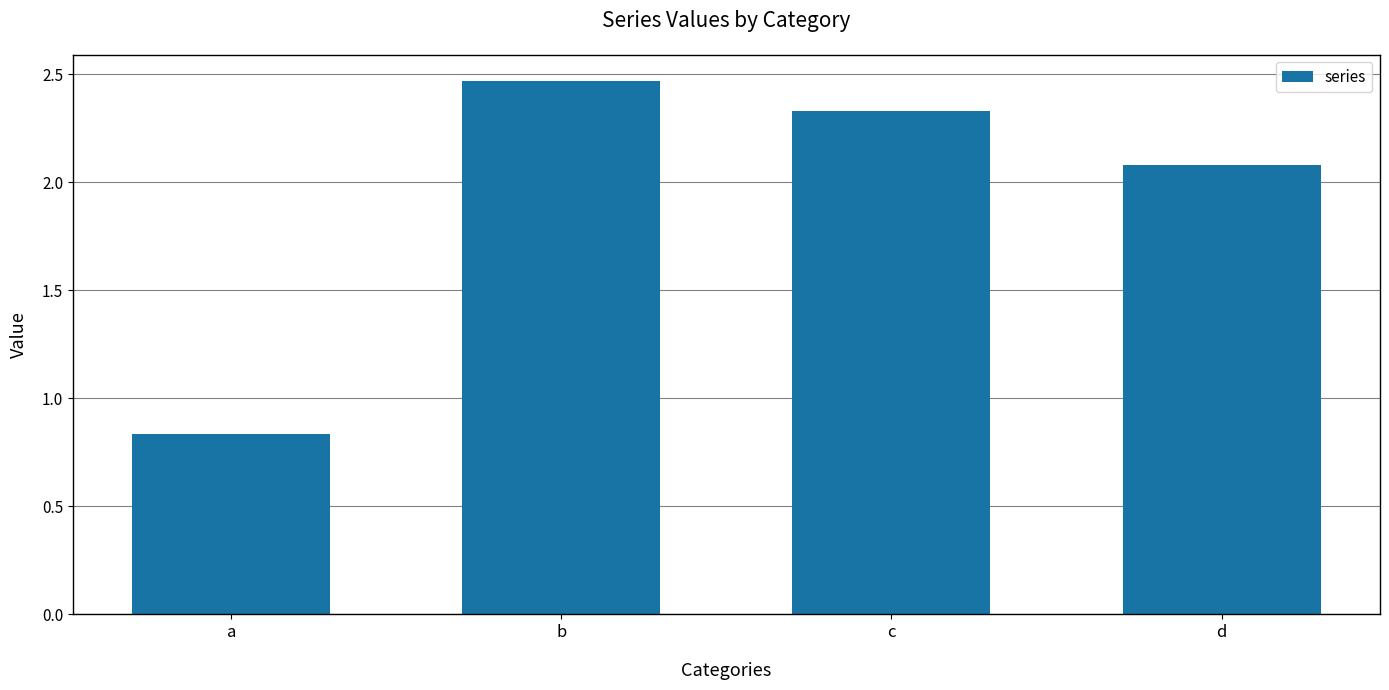

What is the difference between the values at a and b?

1.6